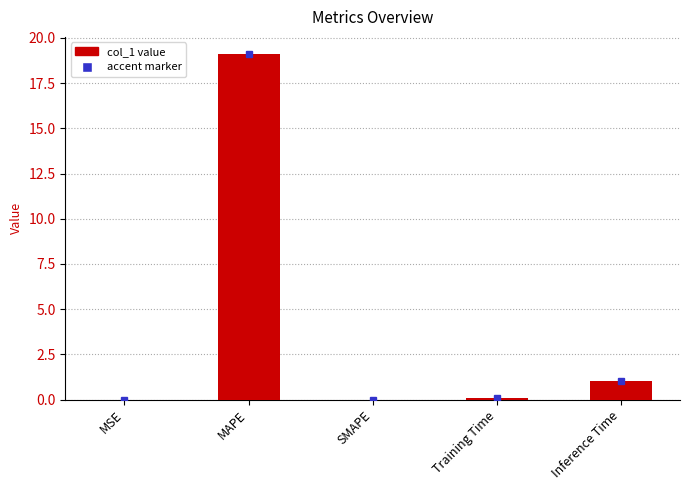

What is the sum of all values?

20.2